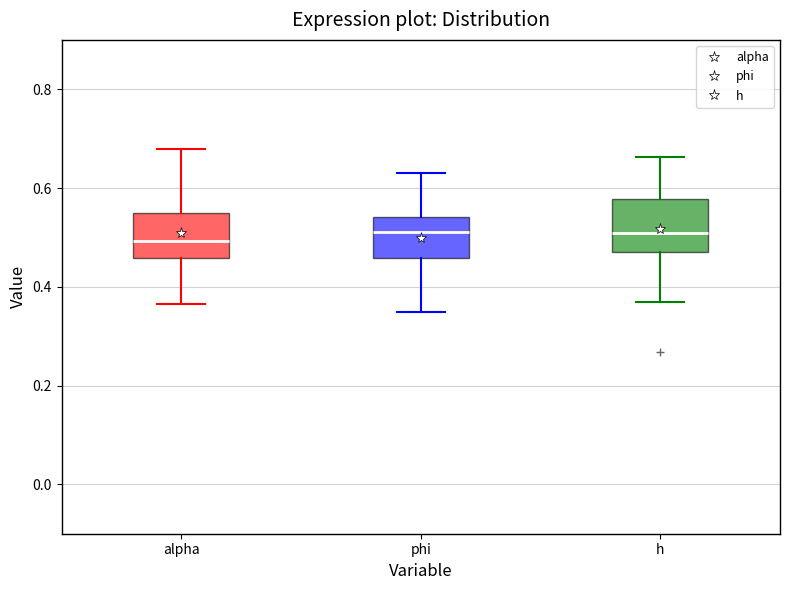

Reading left to right, transcribe this box plot: for each box, give where its median line is, the range the box spans, and where its two whiskers end, as read against the y-axis. The values are not printed on the chart, so give them approximately, as read against the axis.

alpha: median 0.50, box 0.46 to 0.54, whiskers 0.36 to 0.68
phi: median 0.52, box 0.46 to 0.54, whiskers 0.34 to 0.64
h: median 0.50, box 0.48 to 0.58, whiskers 0.36 to 0.66